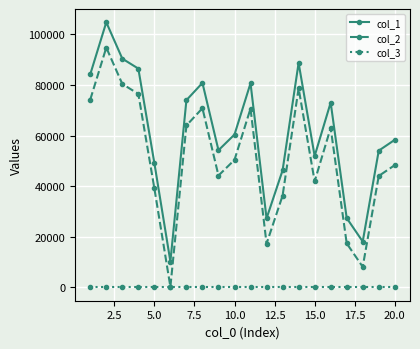

List the series in order of their overall mean, lowest first.

col_3, col_2, col_1